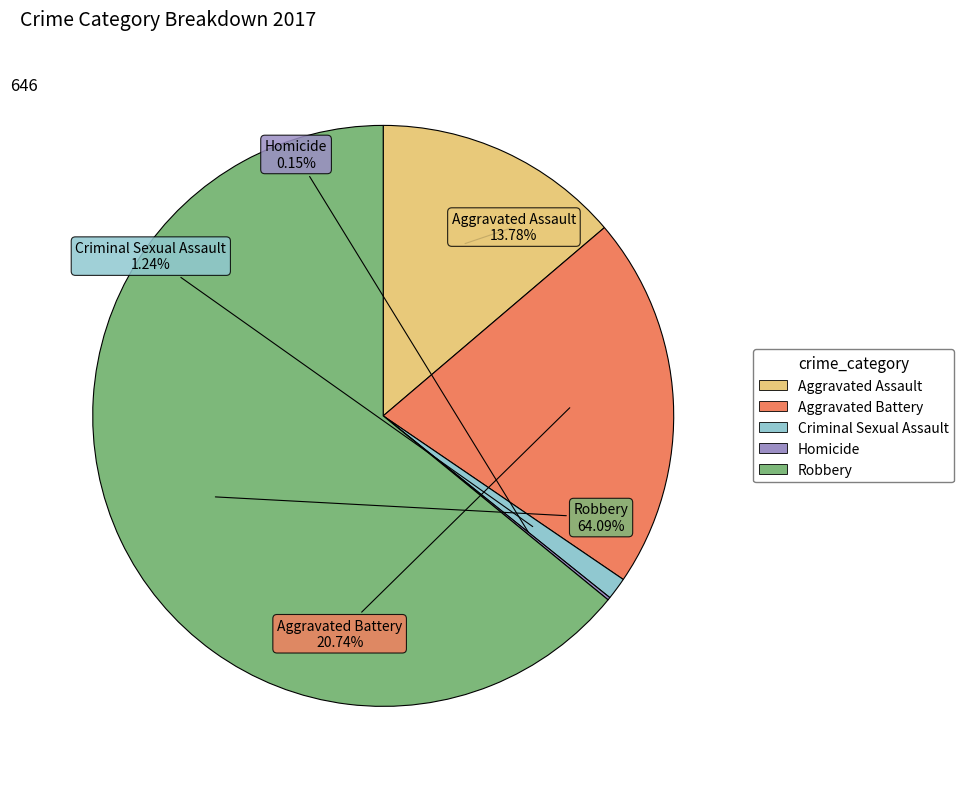

Between Criminal Sexual Assault and Robbery, which is larger?

Robbery